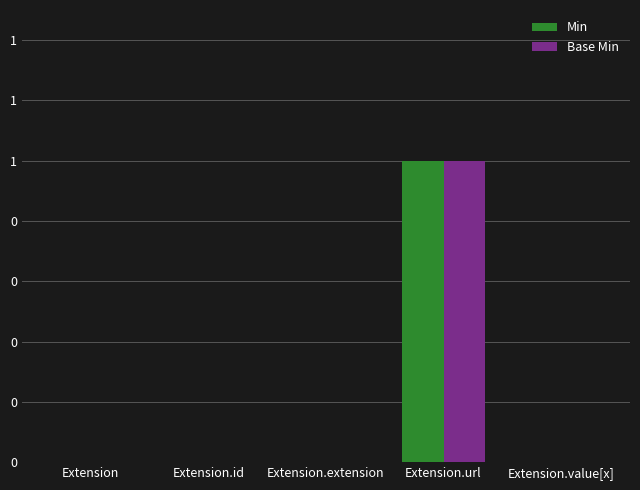

Which category has the highest value across all series?

Extension.url